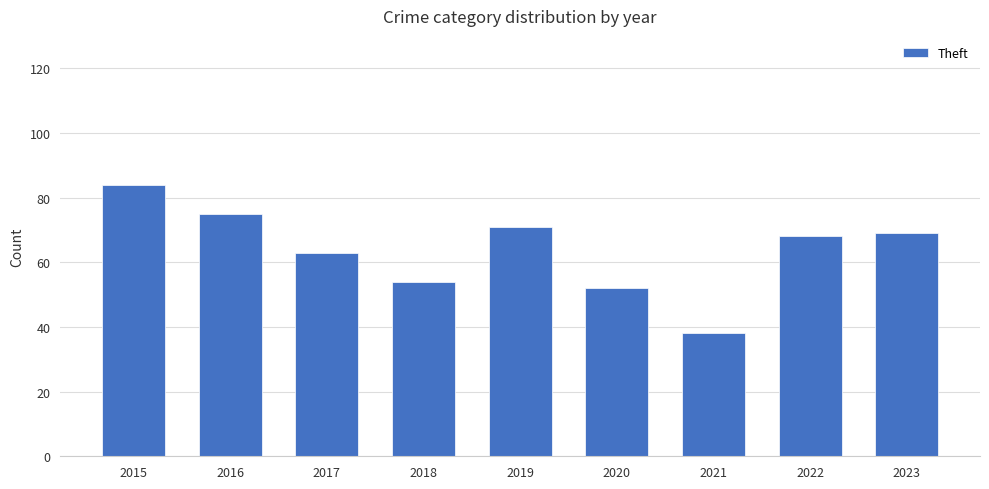

True or false: the data shows 52 at 2015.

False